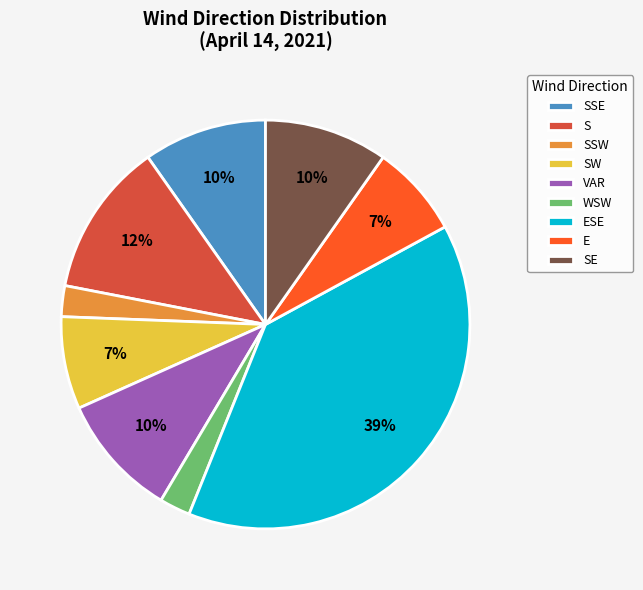

True or false: ESE accounts for 30% of the total.

False